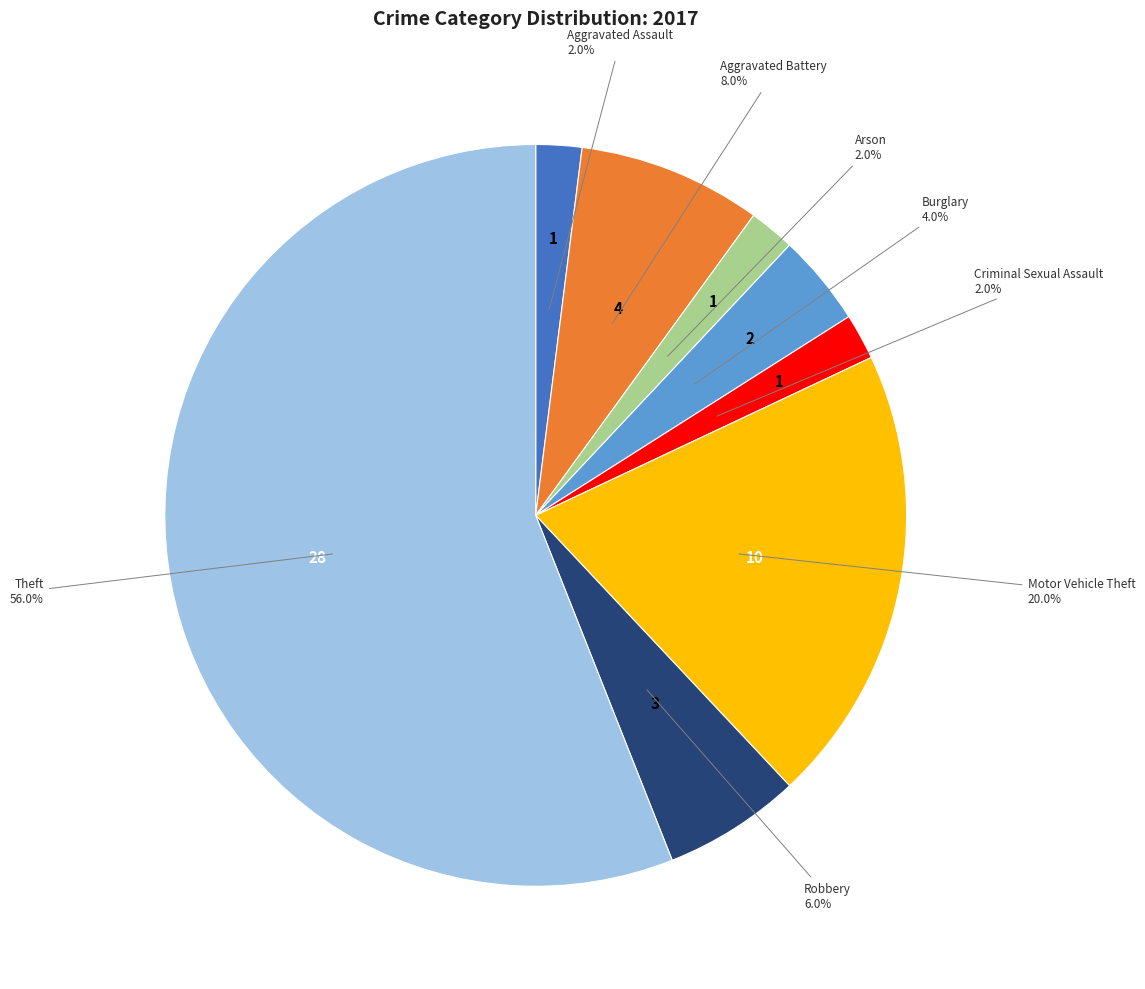

Which slice is the largest?

Theft